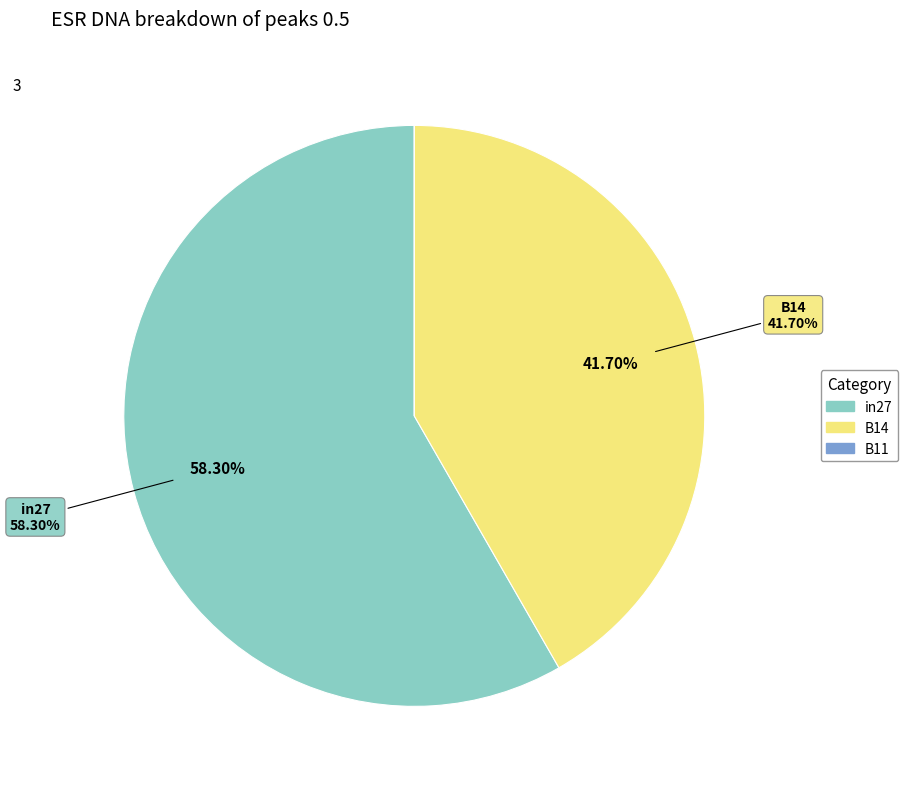

How many segments does this pie chart have?

3